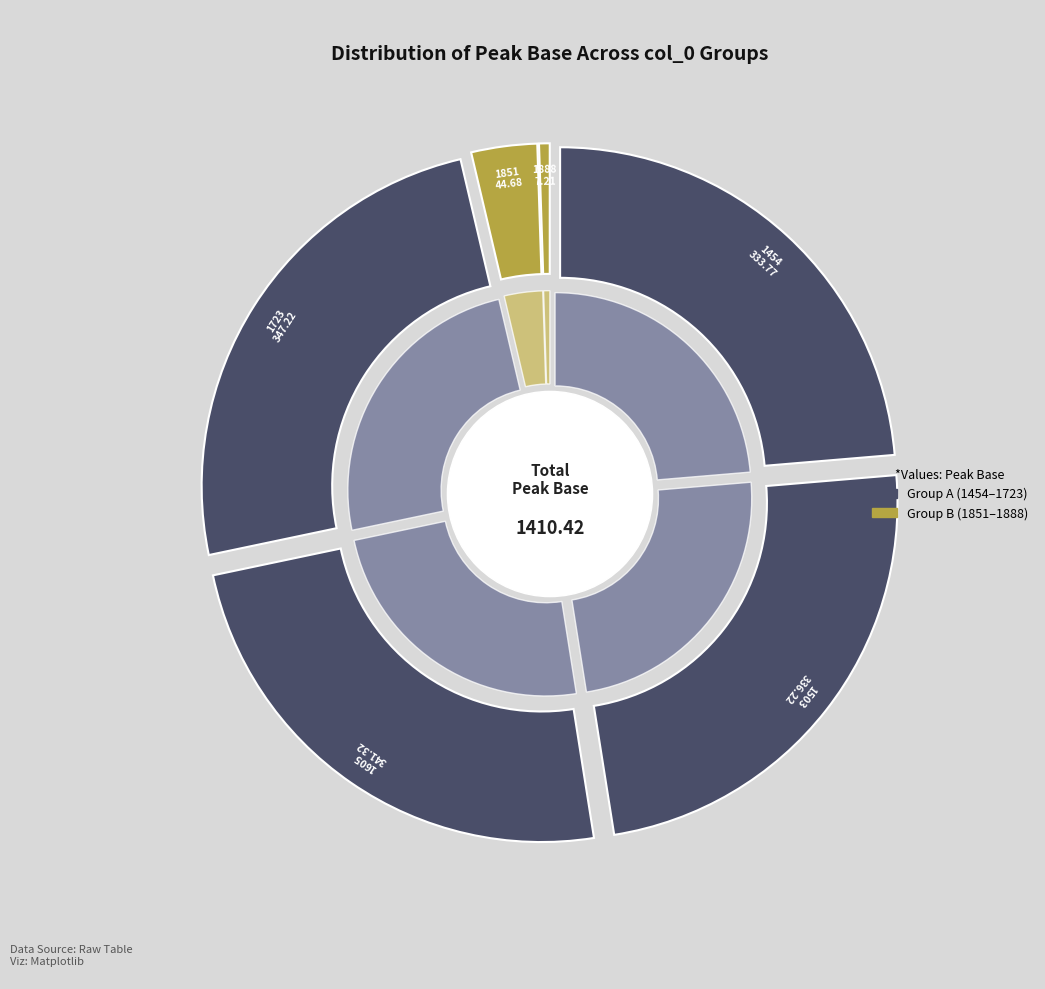

Does 1454 account for over 50% of the chart?

No